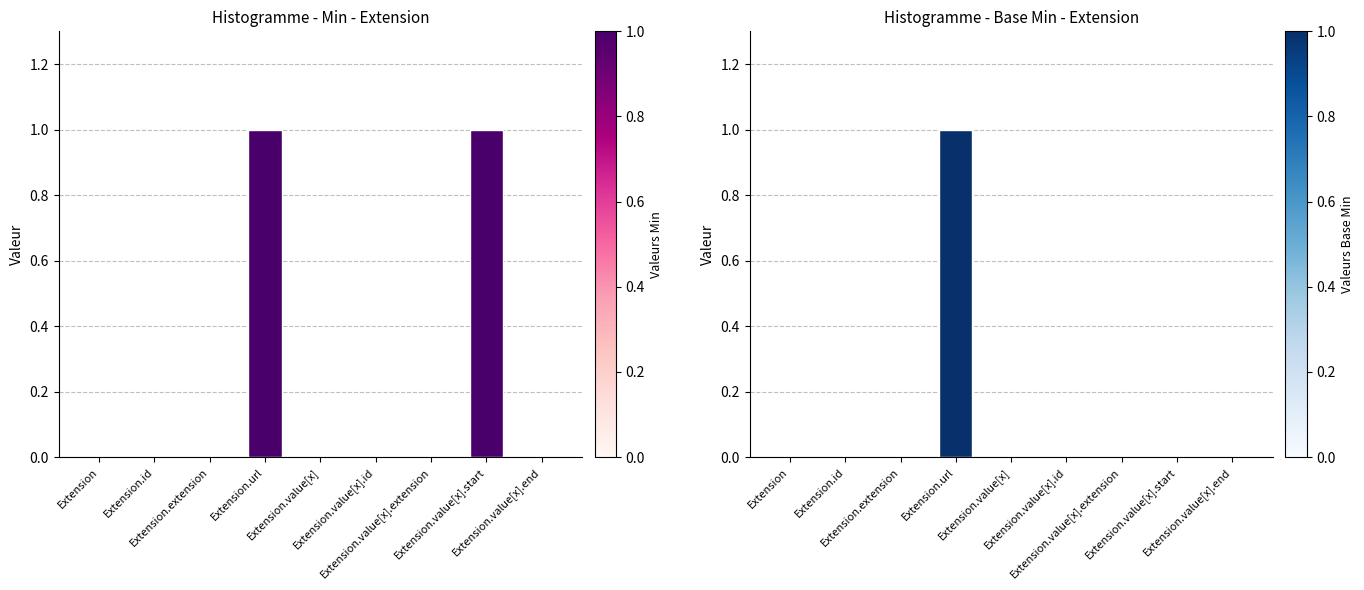

At which category is the sum across all series the highest?

Extension.url